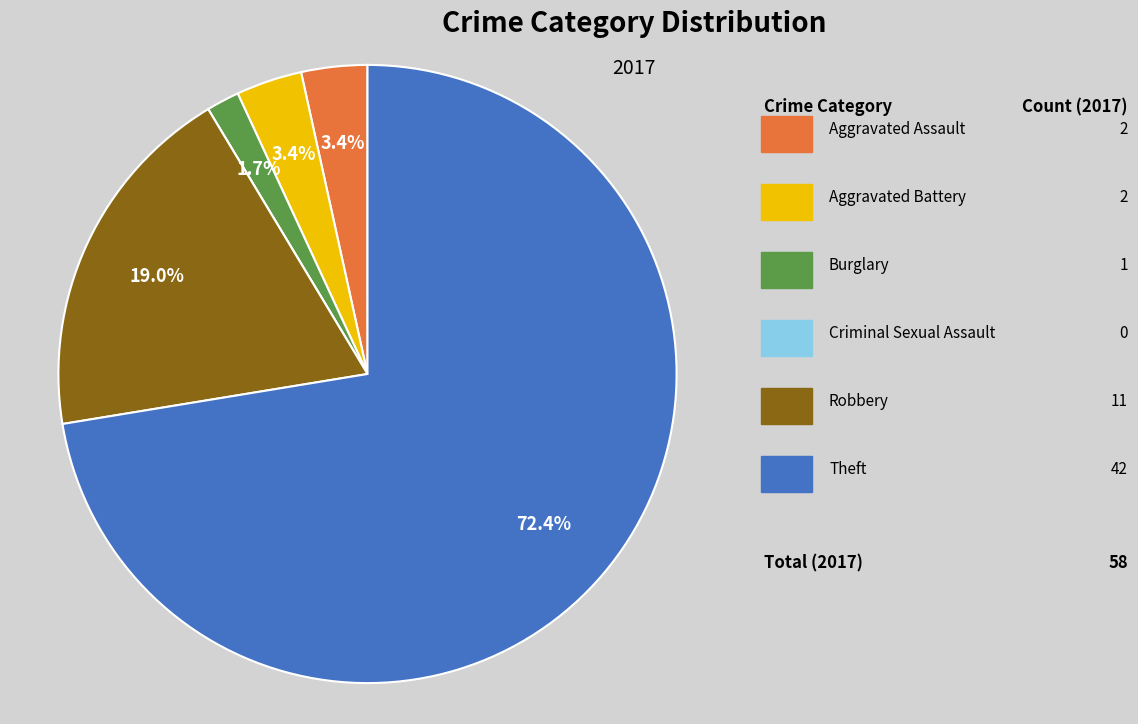

Is there a majority slice in this chart?

Yes